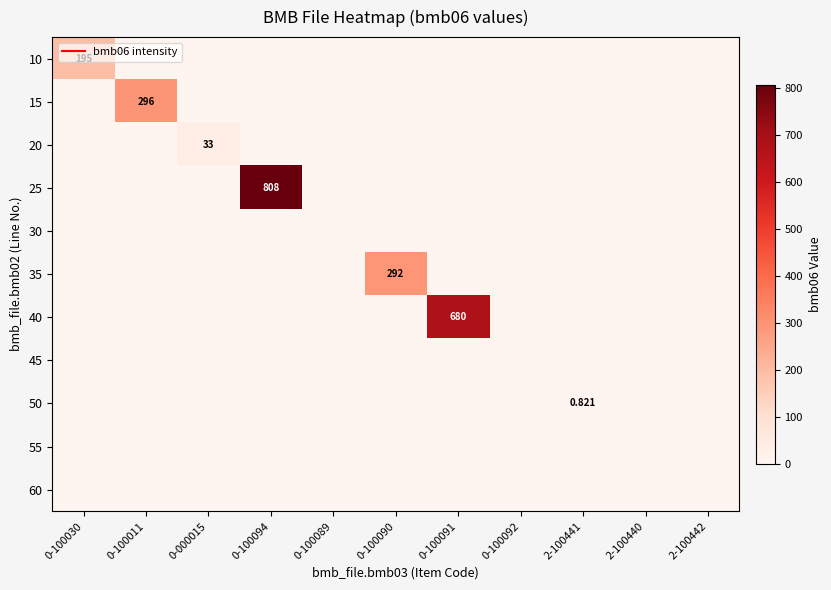

True or false: 25 has a value of -377.5 at 0-000015.

False